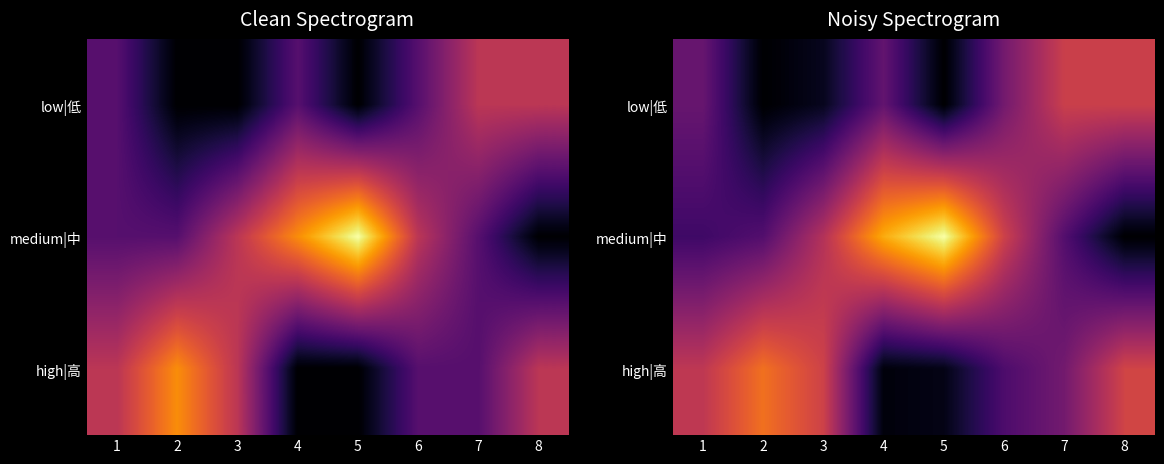

What is the greatest value displayed?

4.0